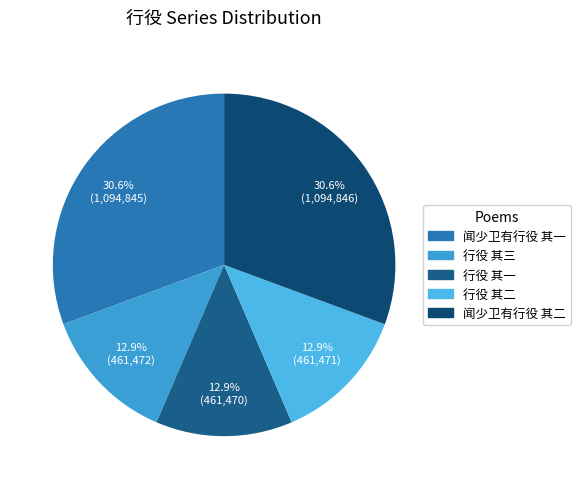

Is there a majority slice in this chart?

No